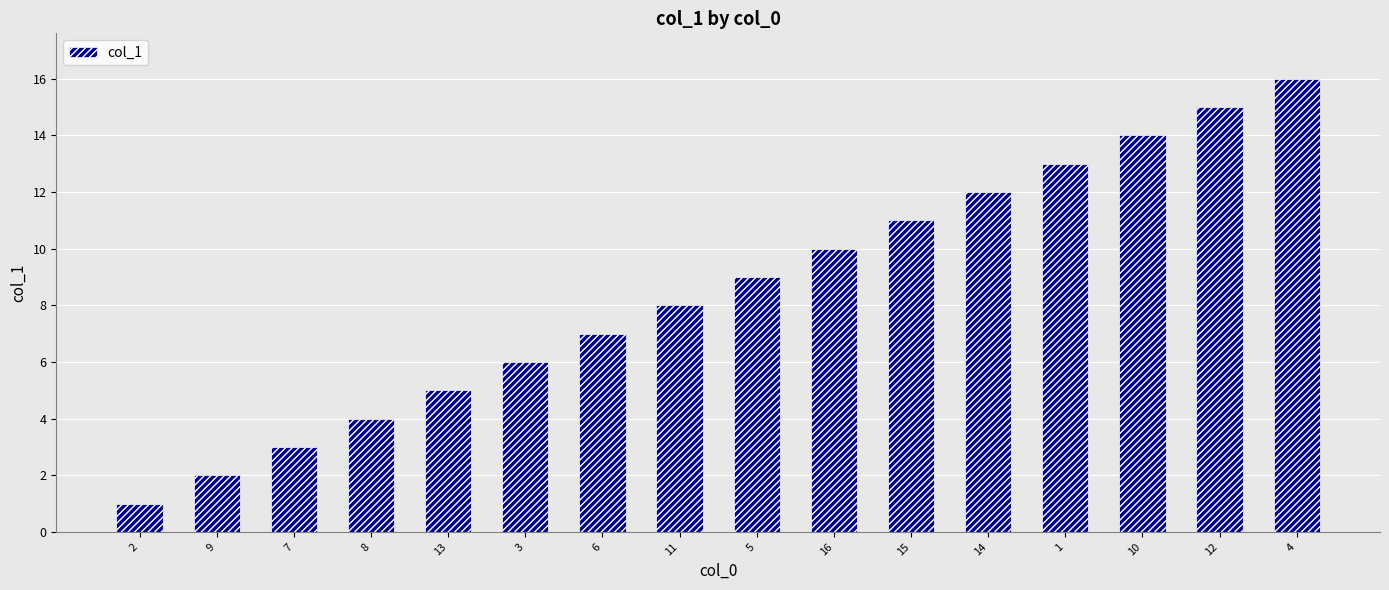

Between 2 and 13, which is larger?

13